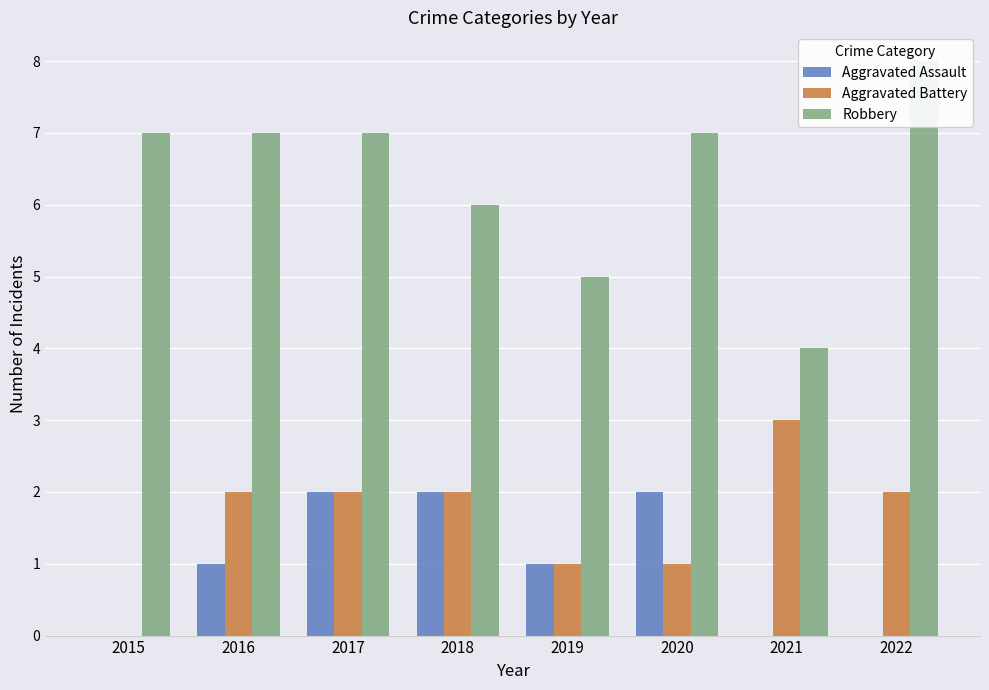

Reading right to left, transcribe all the data shown in this chart.

Aggravated Assault: 2022=0	2021=0	2020=2	2019=1	2018=2	2017=2	2016=1	2015=0
Aggravated Battery: 2022=2	2021=3	2020=1	2019=1	2018=2	2017=2	2016=2	2015=0
Robbery: 2022=8	2021=4	2020=7	2019=5	2018=6	2017=7	2016=7	2015=7